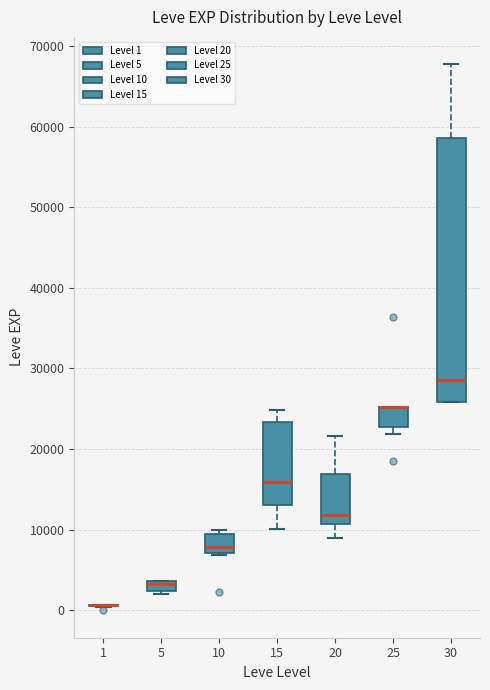

Where is the upper edge of the box at x = 25 on the y-axis? The values are not printed on the chart, so give them approximately, as read against the axis.

25000